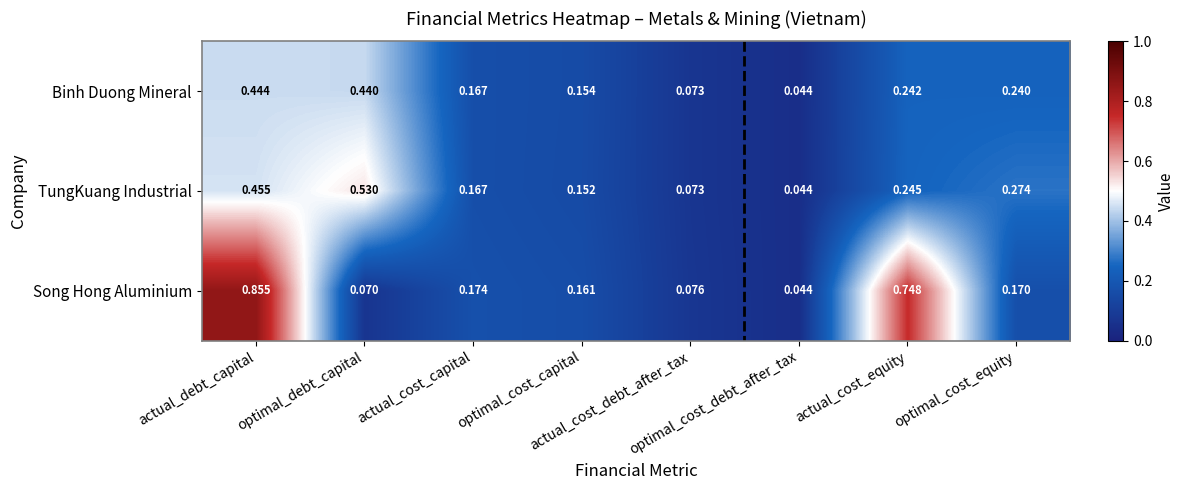

Which series has the largest total across all categories?

Song Hong Aluminium